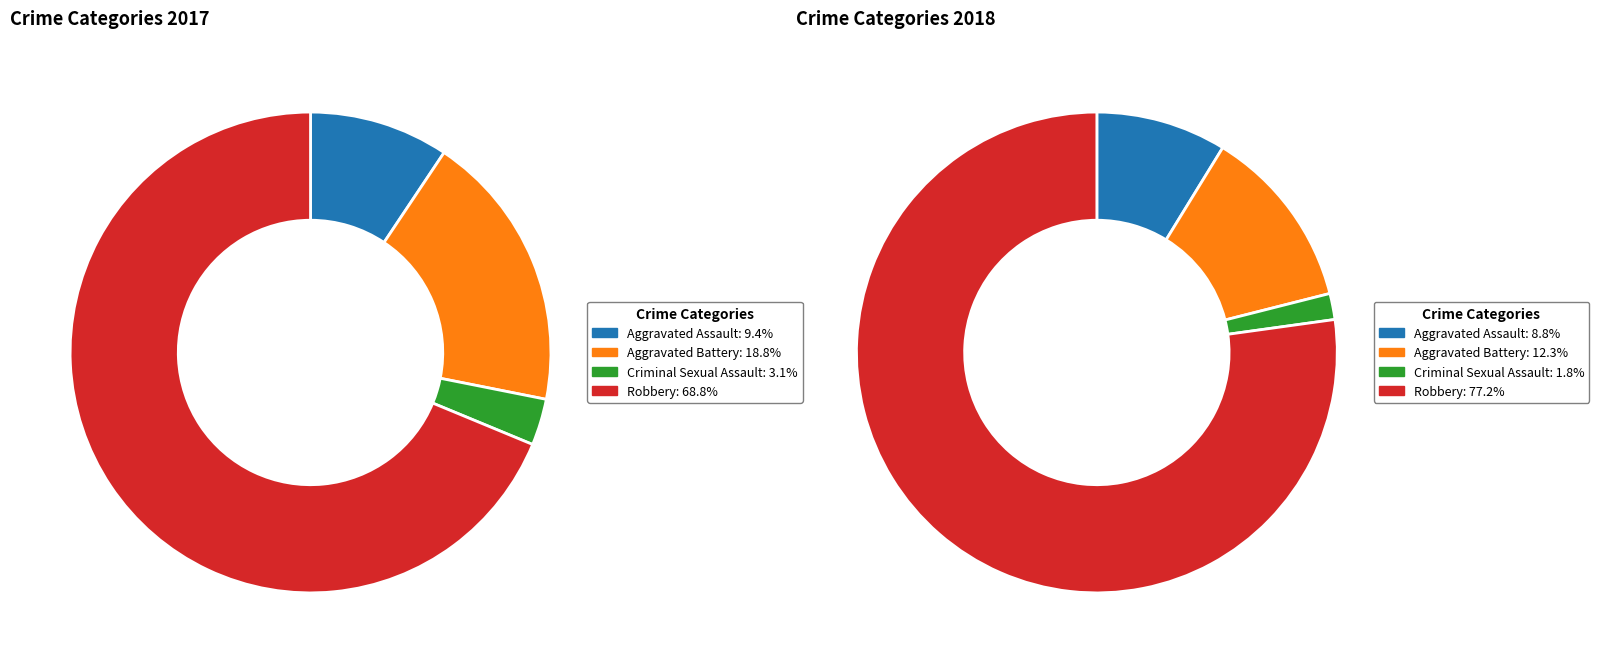

How many slices are in this pie chart?

4